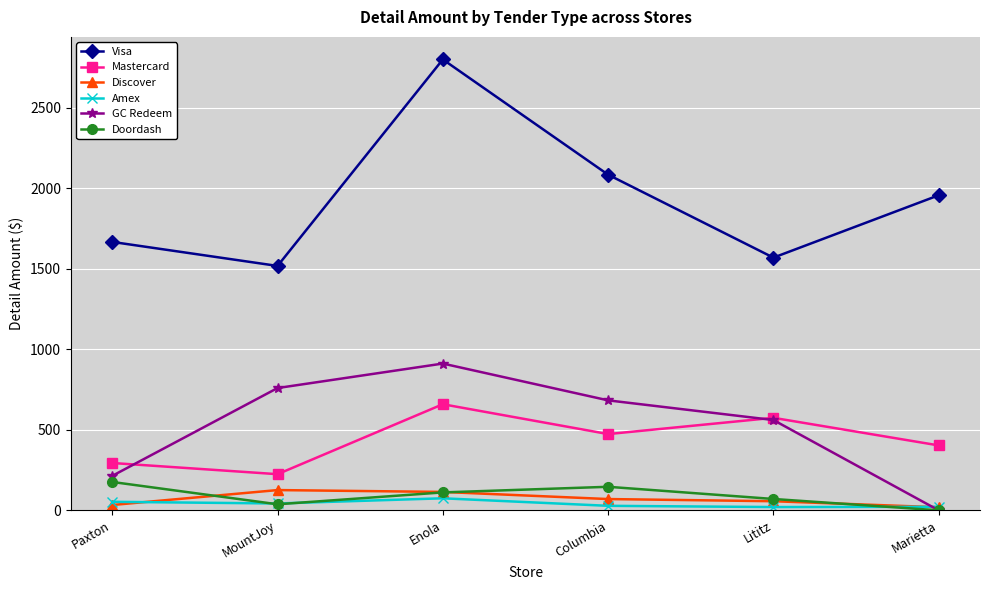

At which label does Discover first exceed 70?

MountJoy